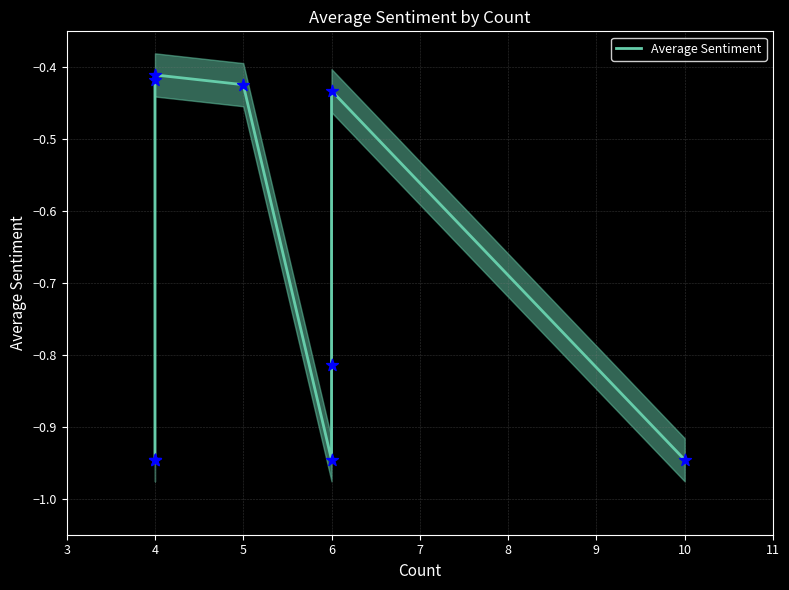

Which has a higher value, 10 or 4?

10